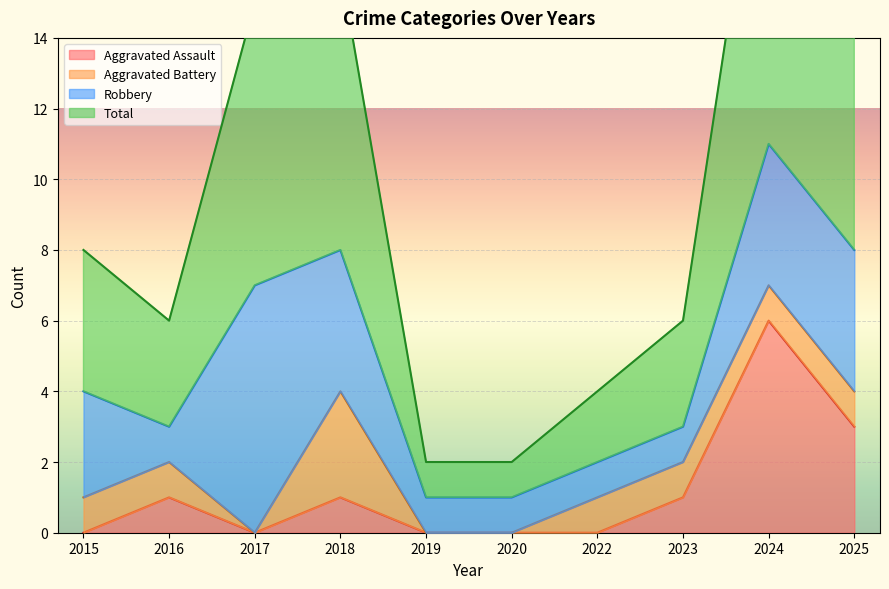

At which label does Aggravated Assault first exceed 1?

2024